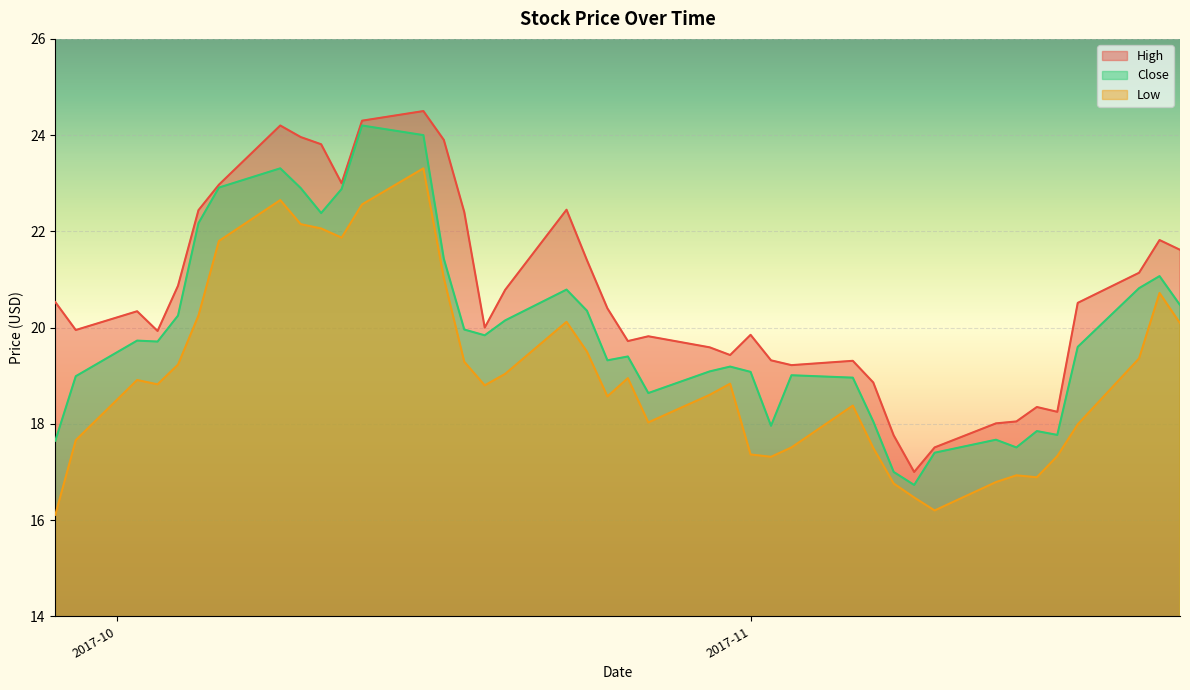

What is the sum of the Close values at 2017-11-21 and 2017-10-18?

41.0